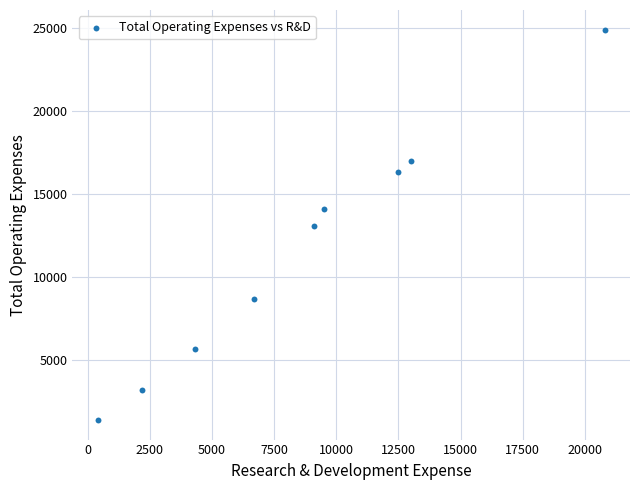

What is the range of Y values (max minus min)?

23500